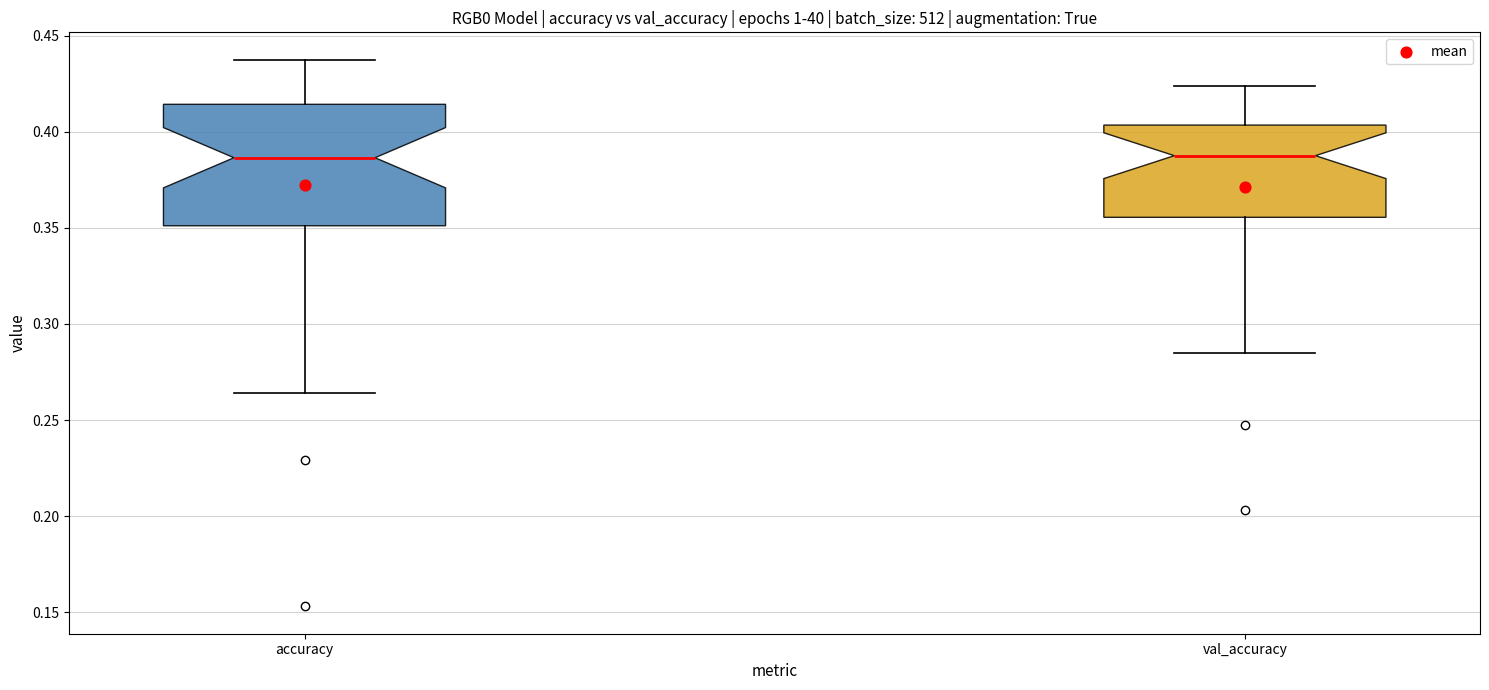

Where does the median line of the box for val_accuracy sit on the y-axis? The values are not printed on the chart, so give them approximately, as read against the axis.

0.390